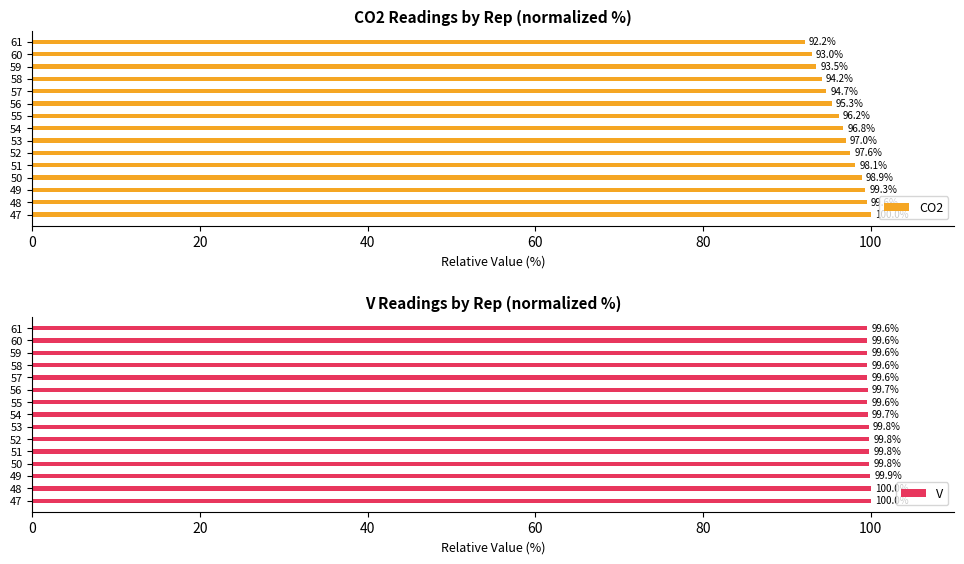

Rank the series by their maximum value, from lowest to highest.

CO2, V